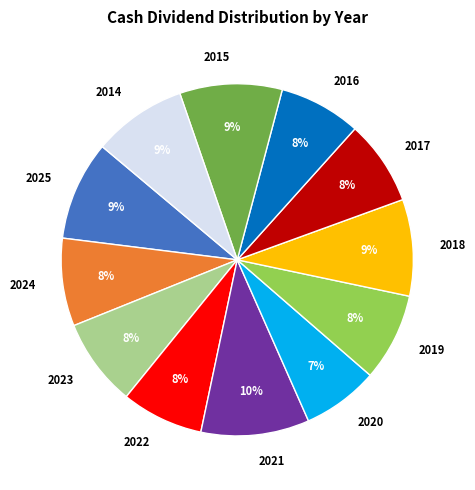

Does 2023 represent more than half of the total?

No